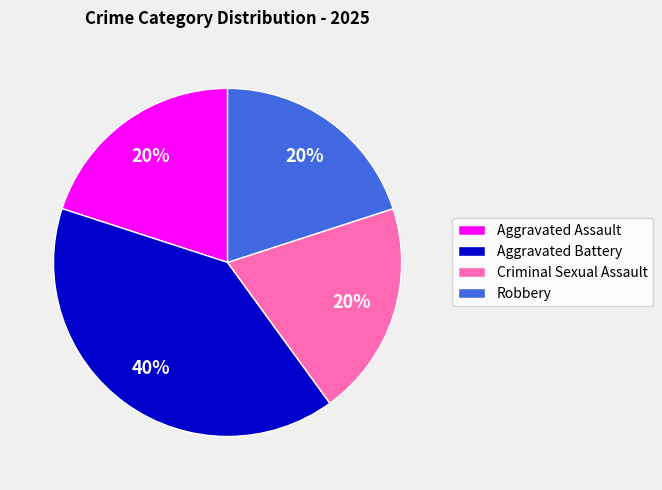

Which category has the biggest portion of the pie?

Aggravated Battery